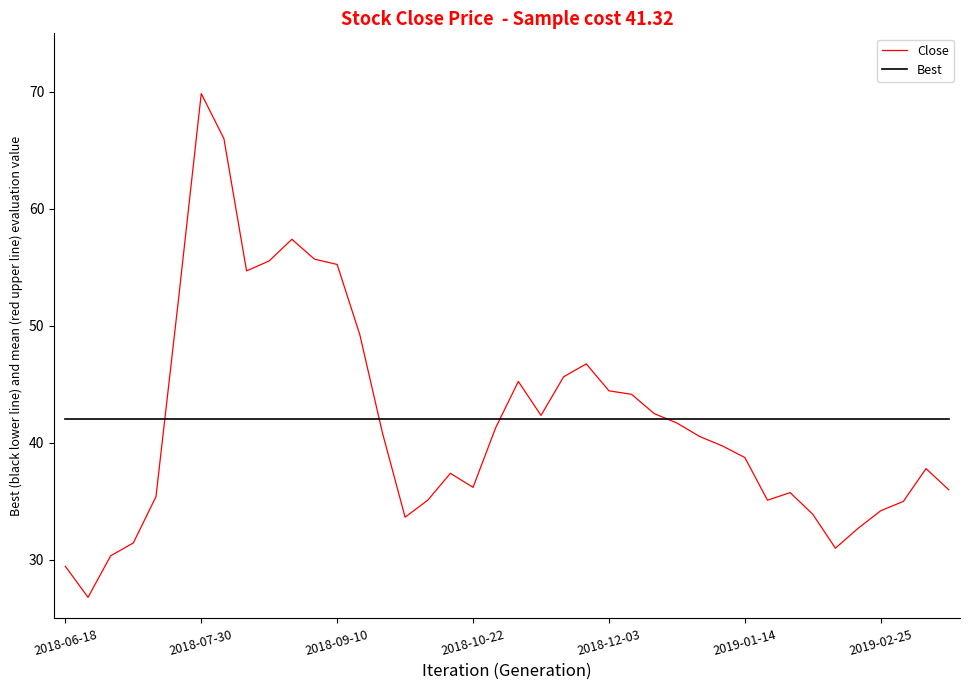

After their last crossing, which series has the higher values: Close or Best?

Best